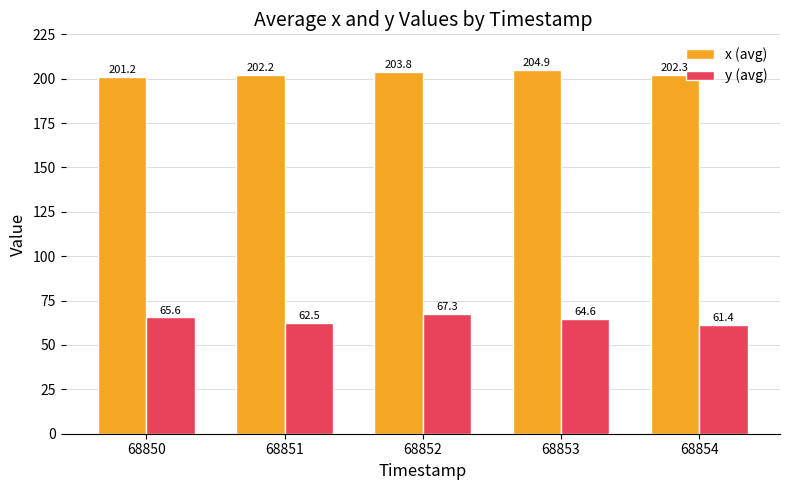

What is the value of the y (avg) bar at the 1st from the left?

65.6